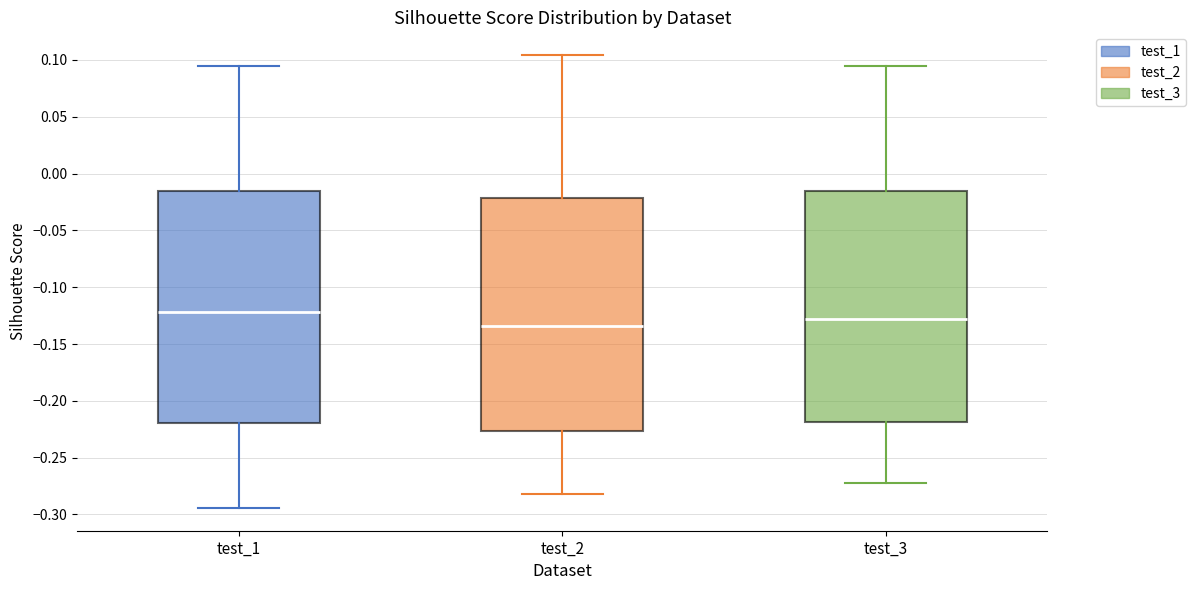

Where does the lower whisker of the box for test_3 end on the y-axis? The values are not printed on the chart, so give them approximately, as read against the axis.

-0.270